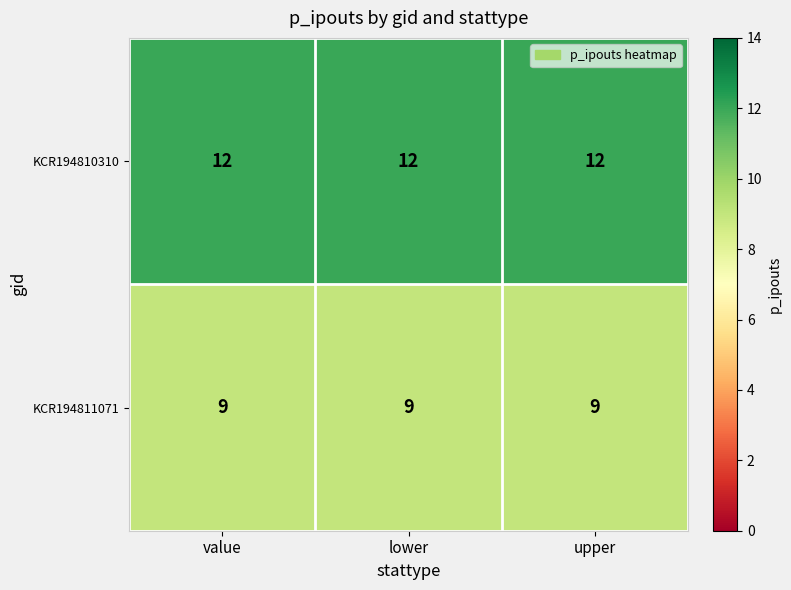

True or false: KCR194810310 has a value of 12 at value.

True